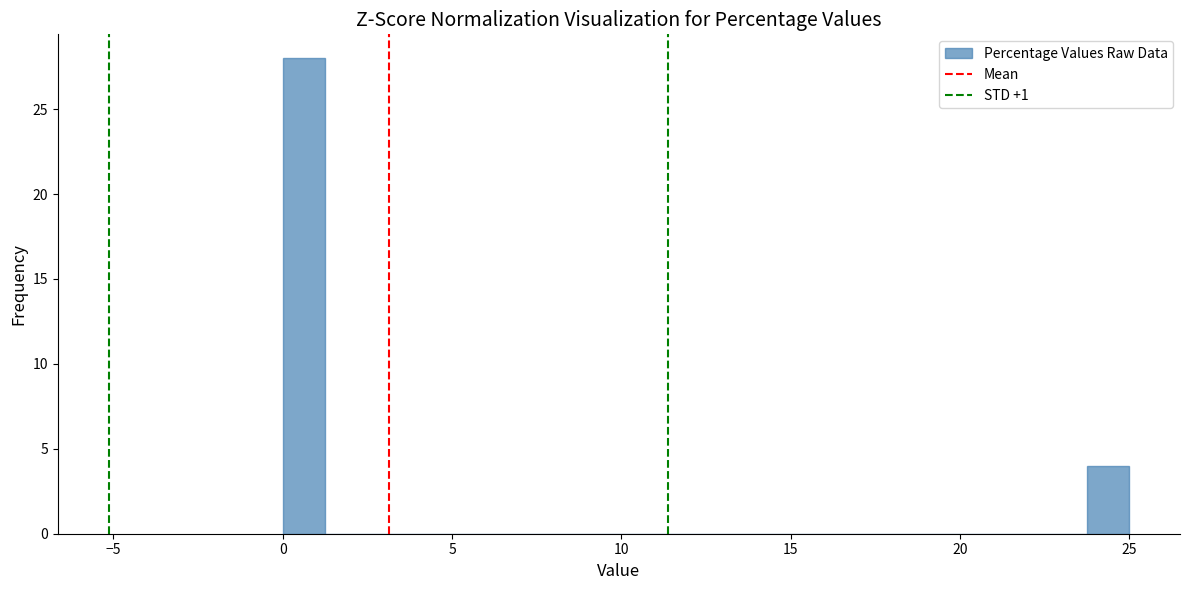

Read against the x-axis, roughly where is the centre of the tallest bar?

0.5